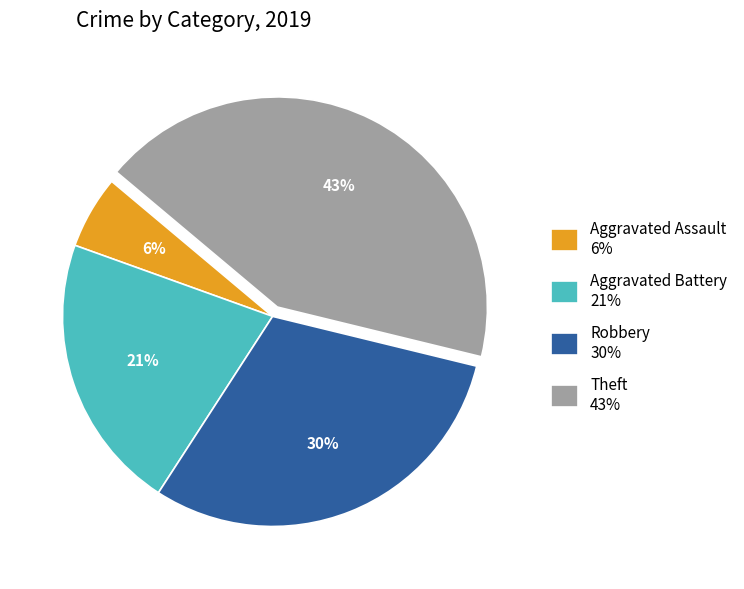

Which category has the smallest portion of the pie?

Aggravated Assault